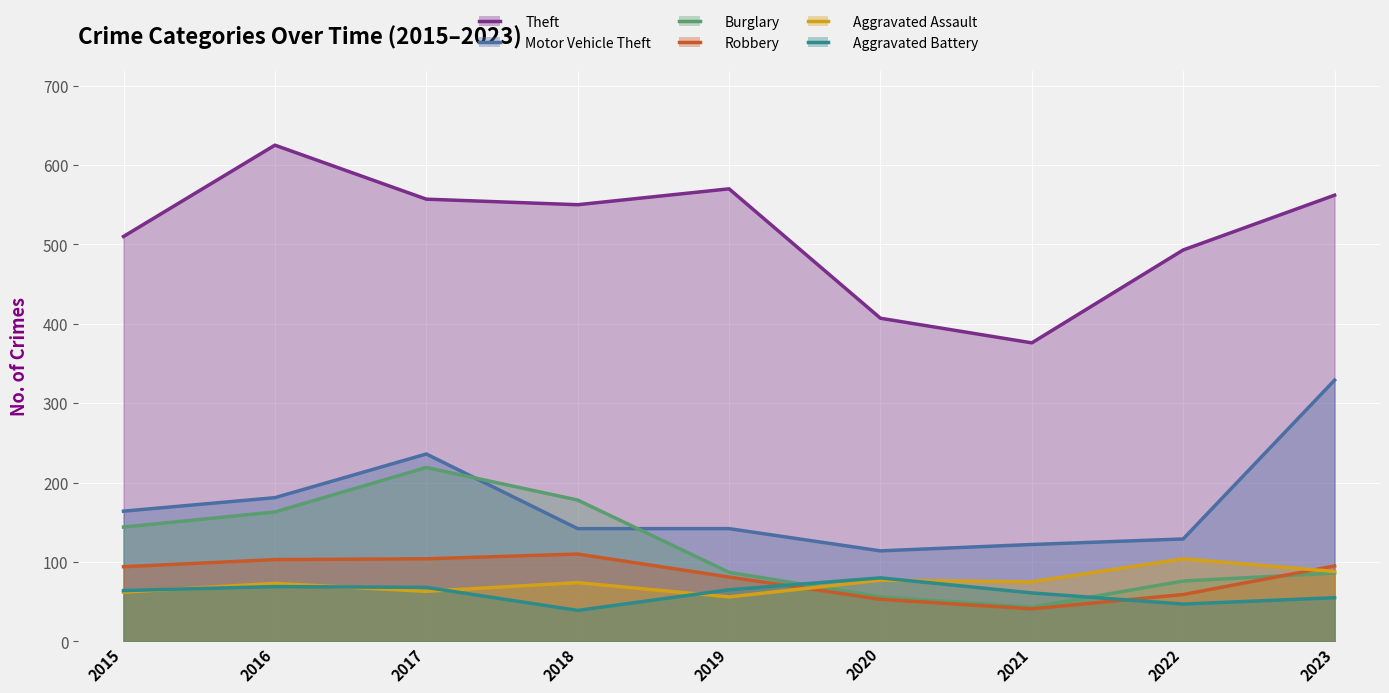

What is the value of the Burglary point at the 9th from the left?

86